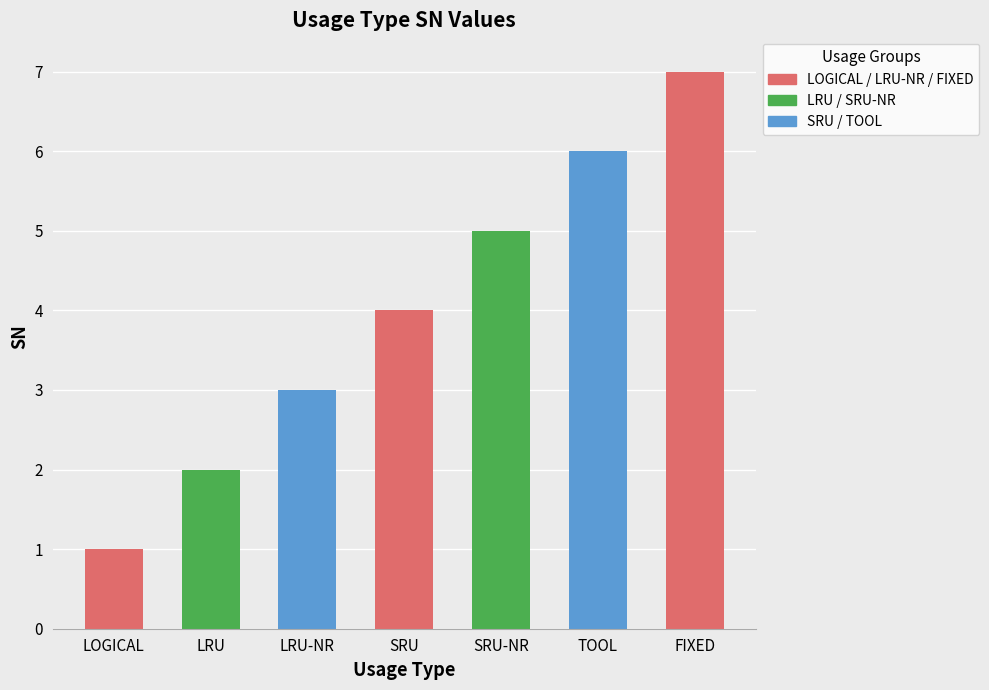

At which category does the chart reach its minimum across all series?

LOGICAL